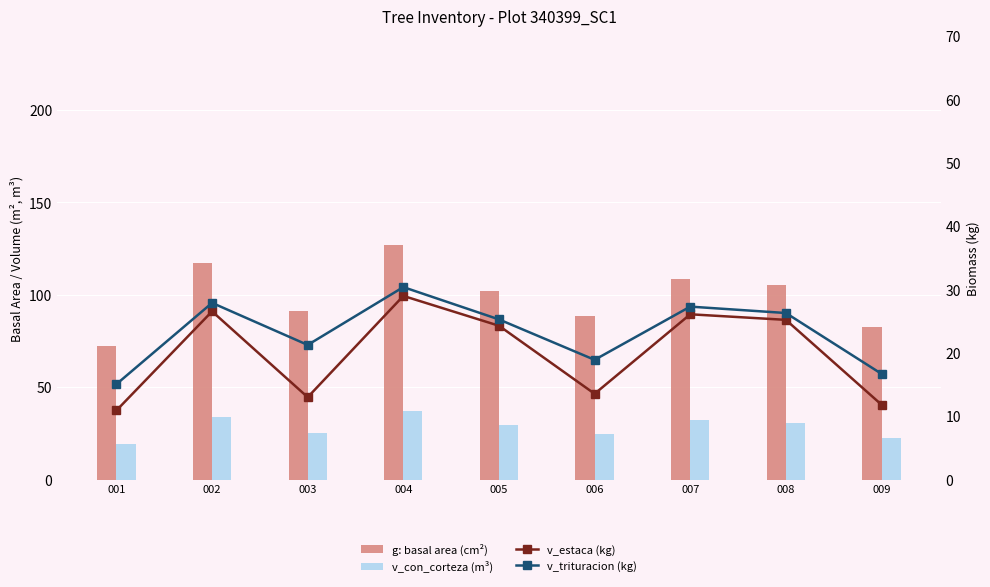

Reading left to right, extract all data points from this chart.

g (basal area cm²): 001=72.0	002=117.0	003=91.0	004=127.0	005=101.9	006=88.5	007=108.8	008=105.3	009=82.7
v_con_corteza (m³): 001=19.4	002=33.6	003=25.2	004=36.9	005=29.6	006=24.9	007=32.0	008=30.8	009=22.6
v_estaca (kg): 001=10.9	002=26.6	003=13.0	004=29.0	005=24.3	006=13.5	007=26.1	008=25.2	009=11.8
v_trituracion (kg): 001=15.1	002=27.9	003=21.2	004=30.4	005=25.3	006=18.9	007=27.3	008=26.3	009=16.7